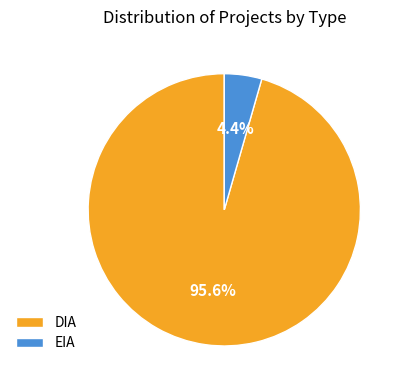

What percentage do EIA and DIA together represent?

100.0%